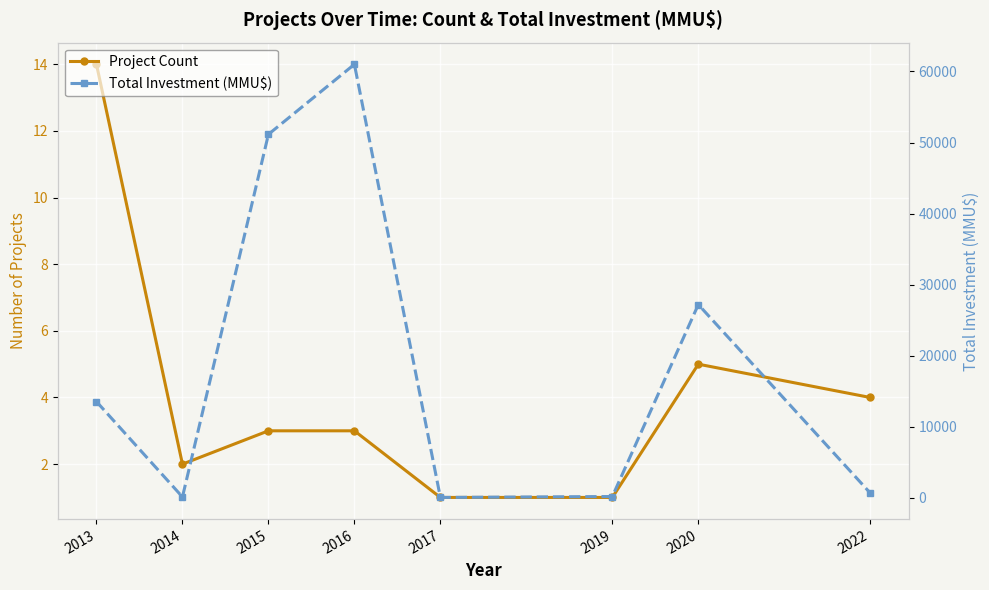

What is the total value across all series at 2014?

142